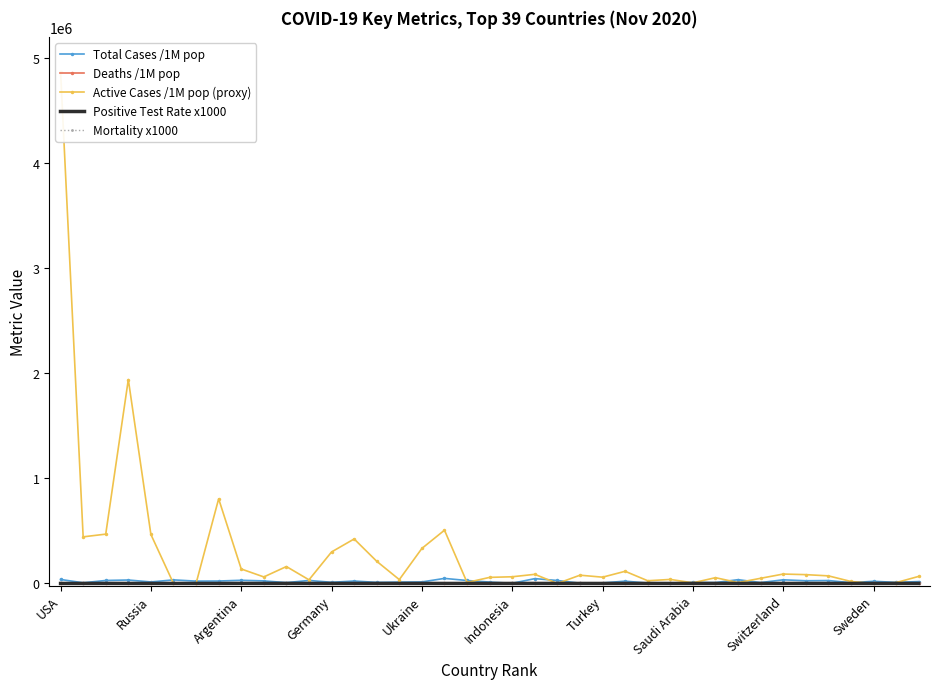

What are all the series names shown in the legend?

Total Cases /1M pop, Deaths /1M pop, Active Cases /1M pop (proxy), Positive Test Rate x1000, Mortality x1000